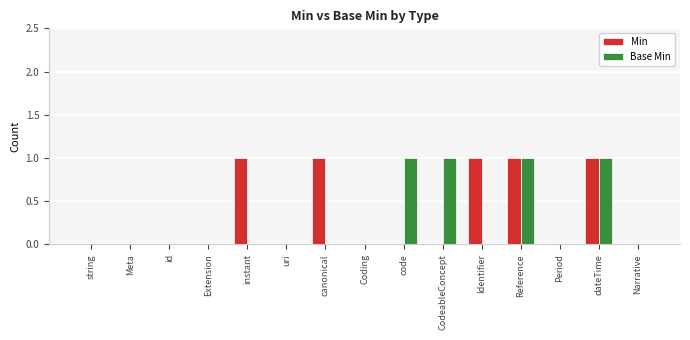

What is the sum of all Min values?

5